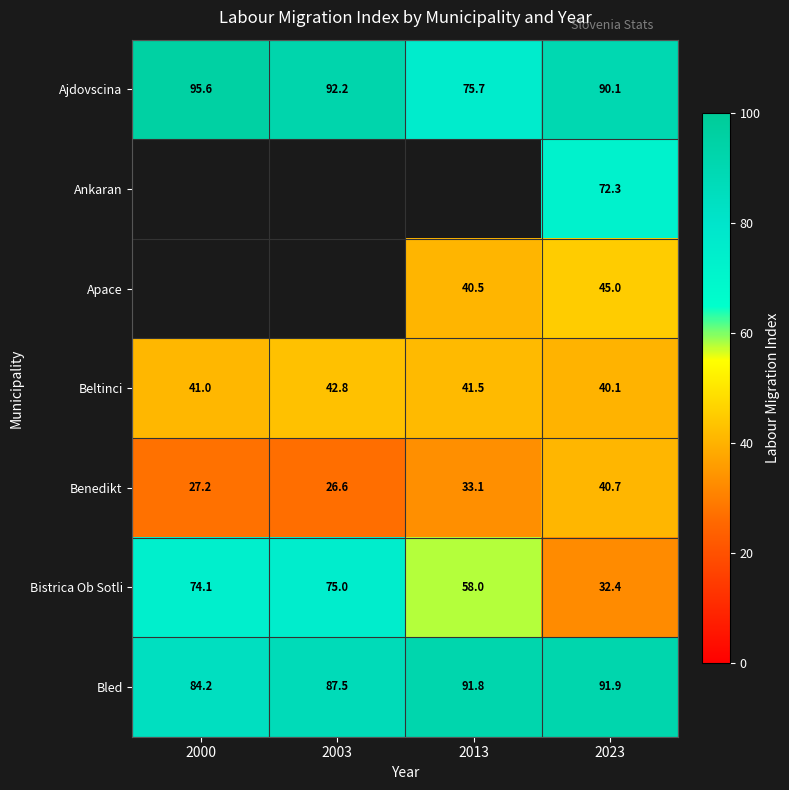

Which has a higher value, 2003 or 2000?

2000